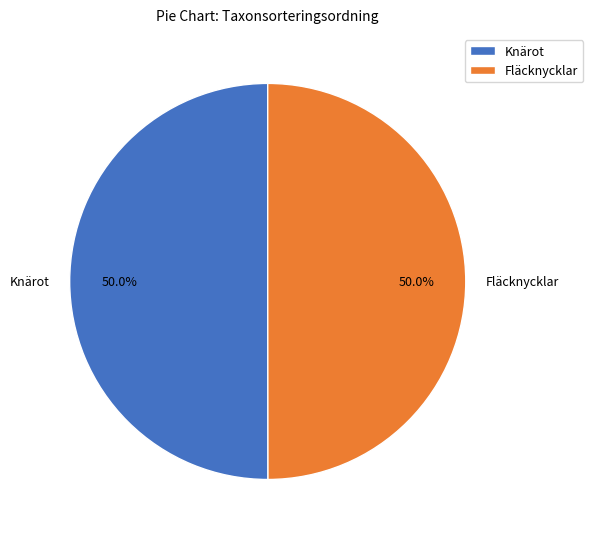

How many slices are in this pie chart?

2